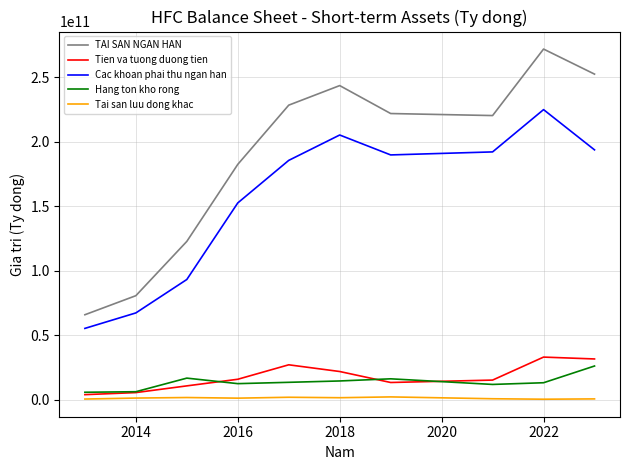

What is the greatest value displayed?

272052174312